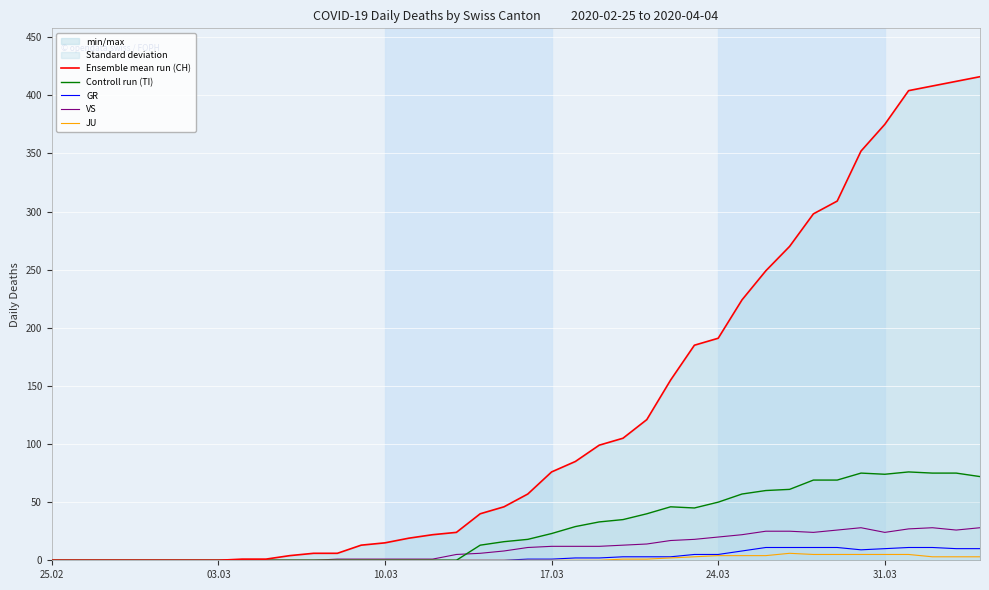

What are all the series names shown in the legend?

Ensemble mean run (CH), Controll run (TI), GR, VS, JU